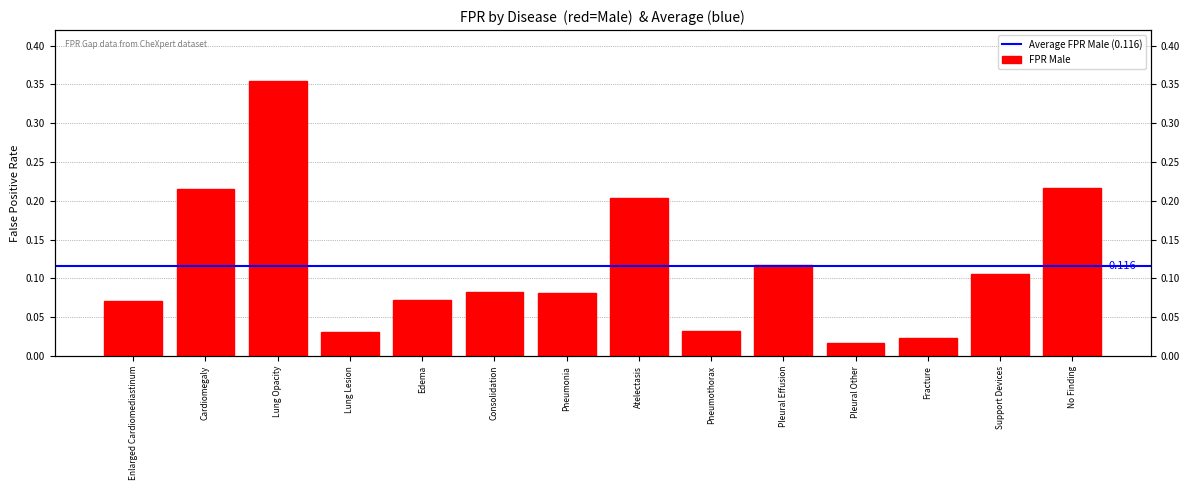

Count the number of categories in the chart.

14